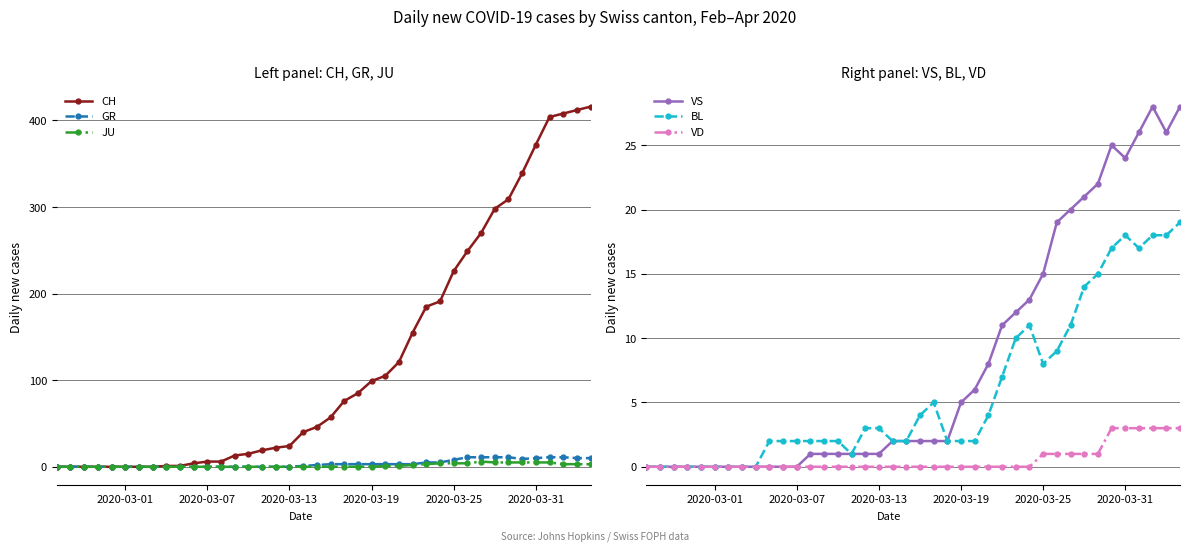

How many data points in BL are less than 2?

10